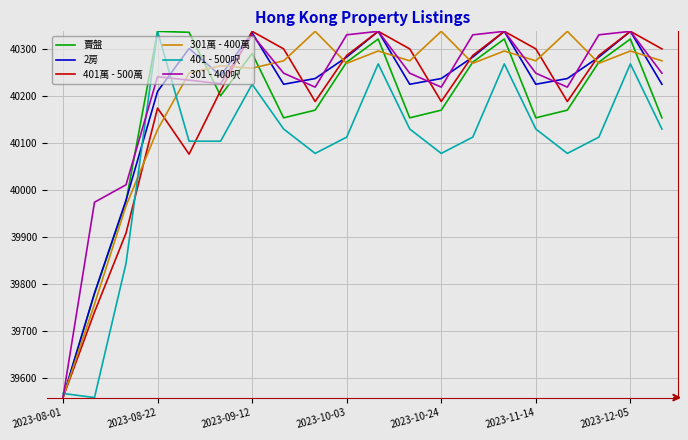

Which series ends up on top after the final intersection of 401 - 500呎 and 301萬 - 400萬?

301萬 - 400萬